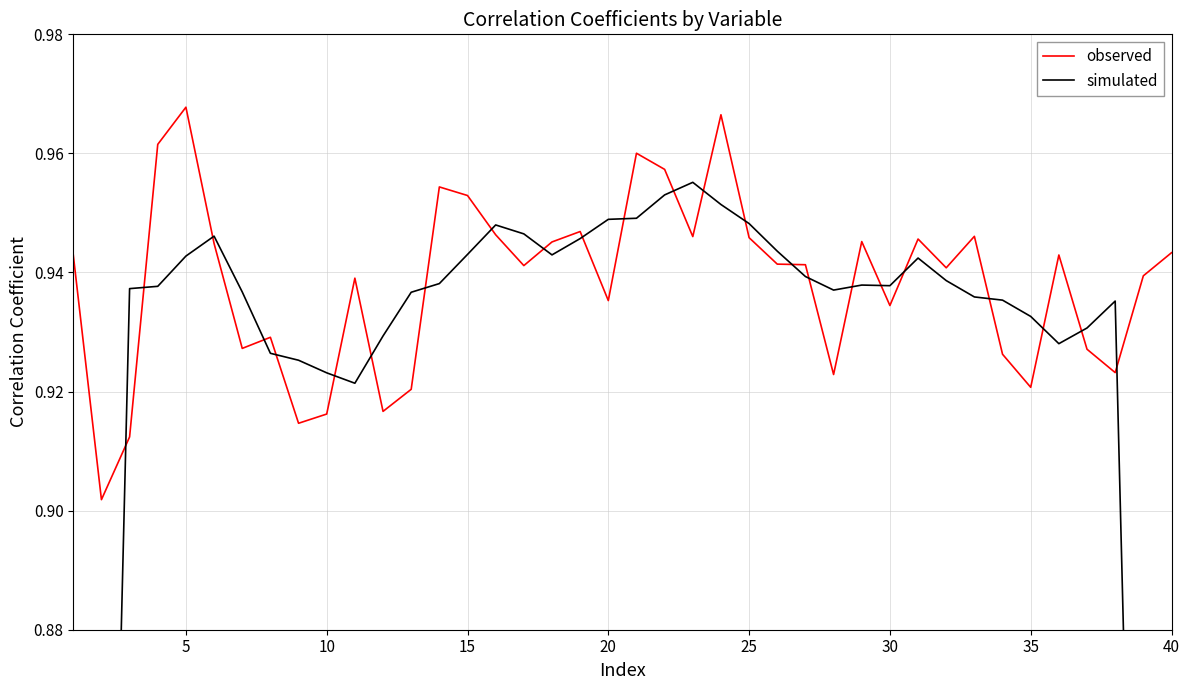

Count the observed values in the range 0 to 1.

40